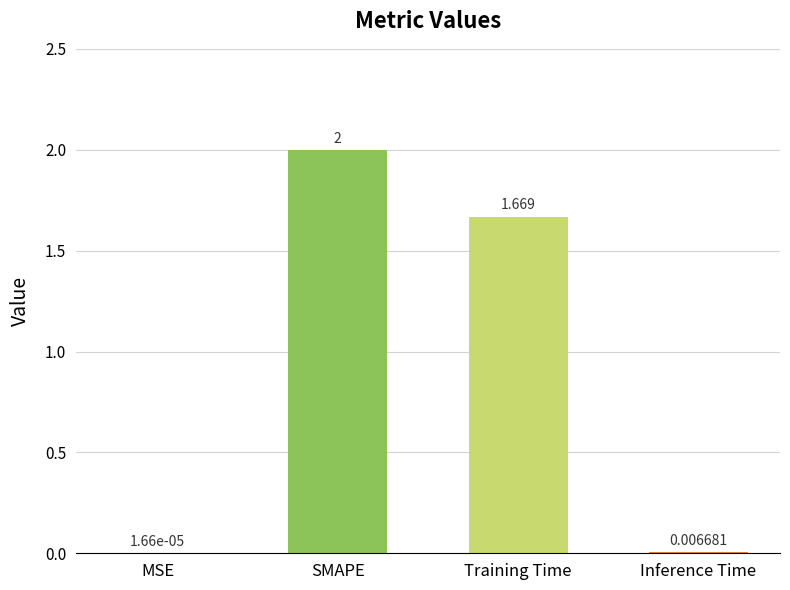

What is the greatest value displayed?

2.0